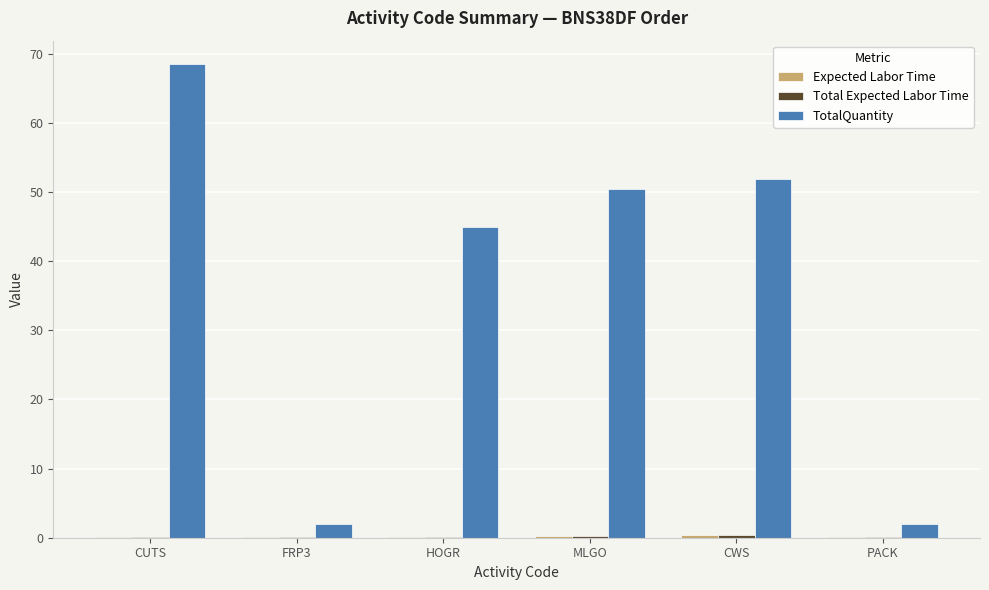

Are the bars horizontal?

No